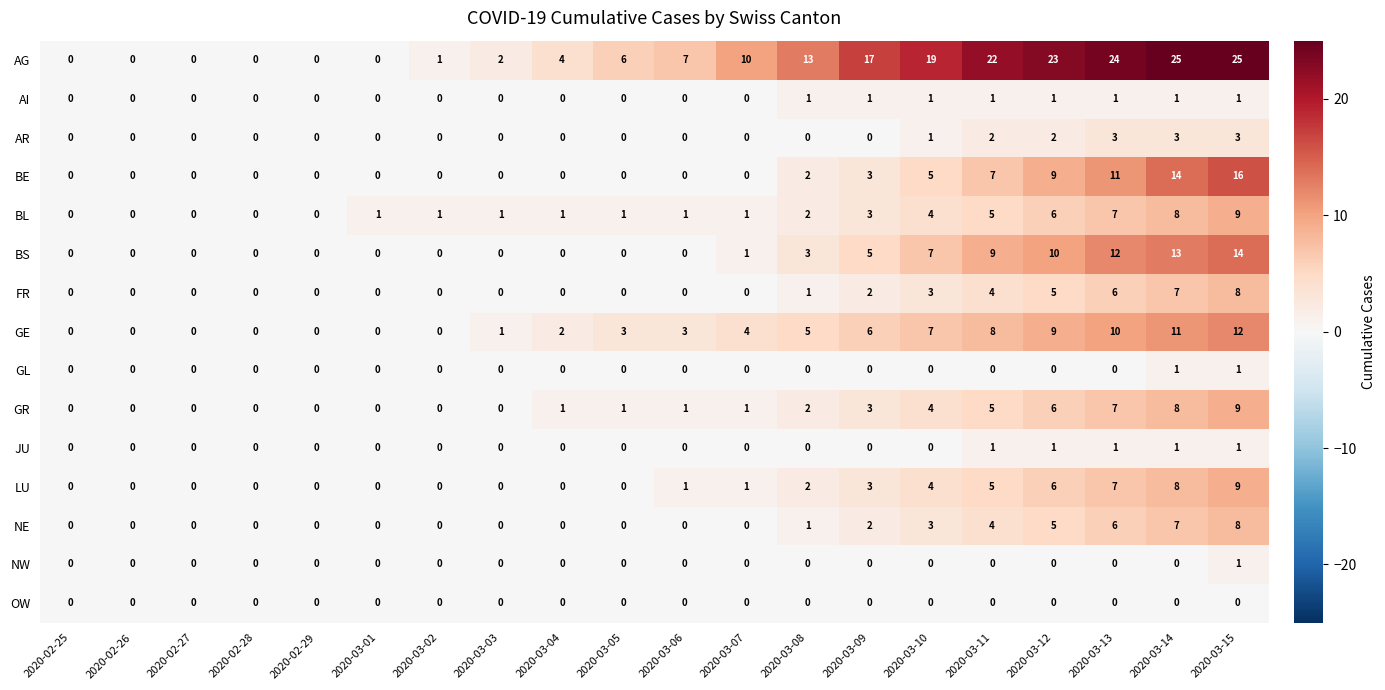

What is the maximum value shown in the chart?

25